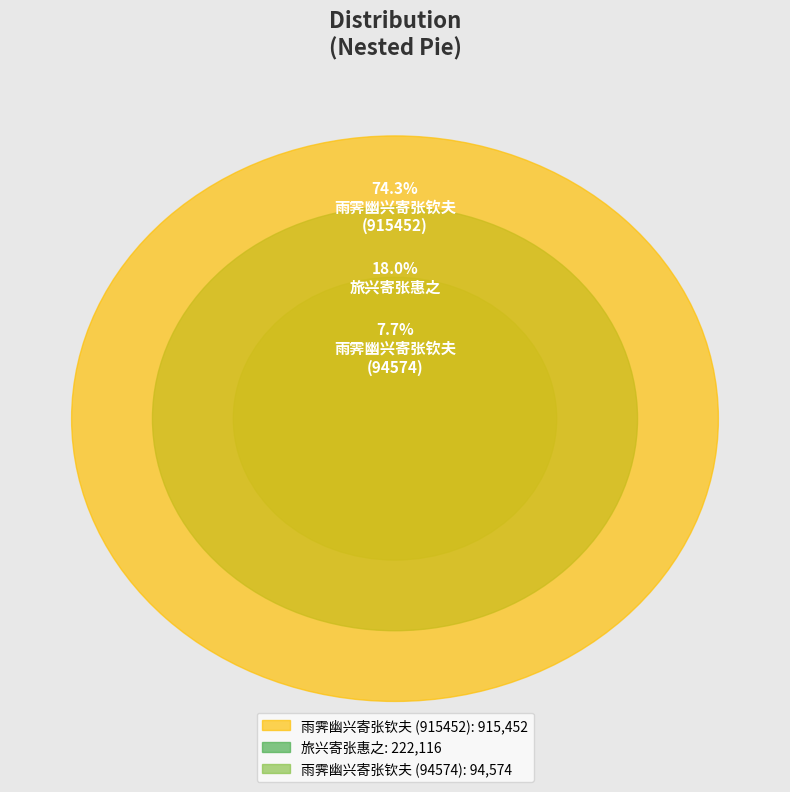

How much of the chart is everything except 旅兴寄张惠之?

82.0%